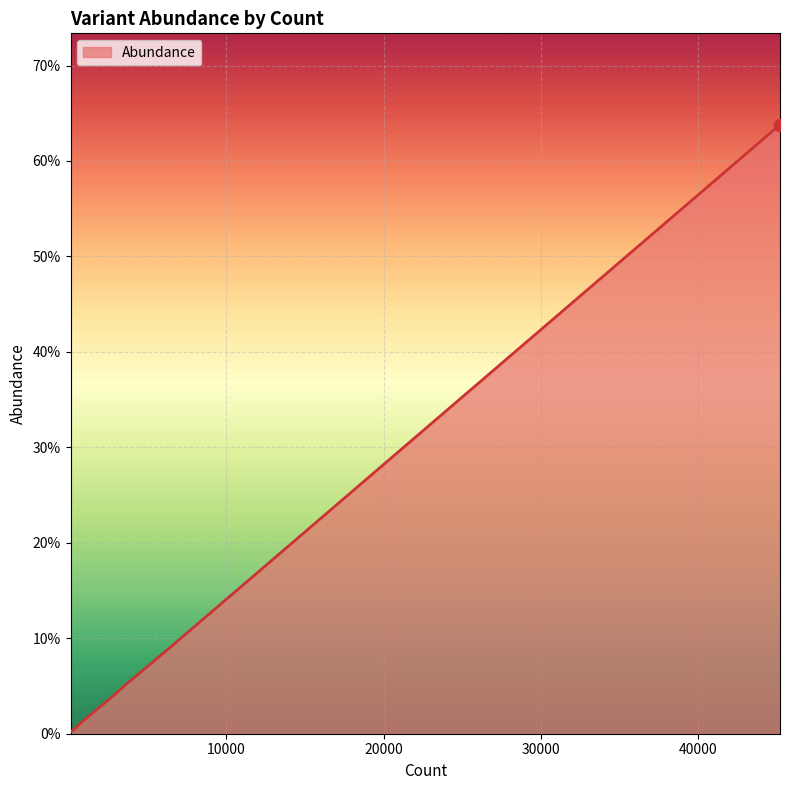

Does the chart have visible grid lines?

Yes